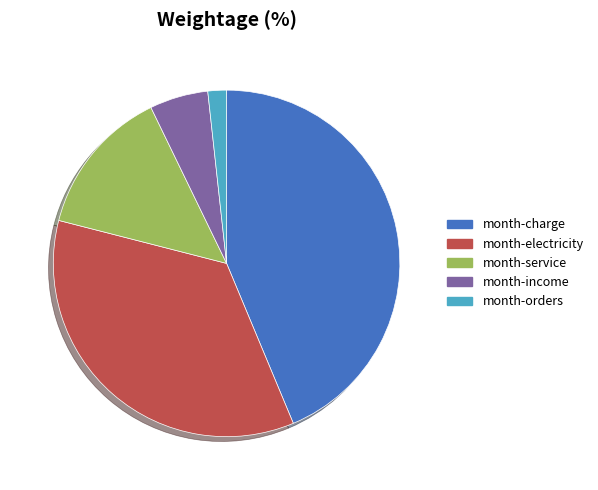

How many slices are in this pie chart?

5